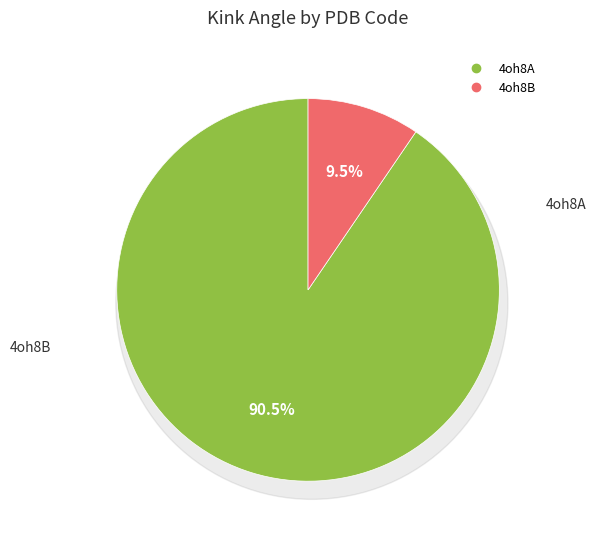

Which slice is the largest?

4oh8A